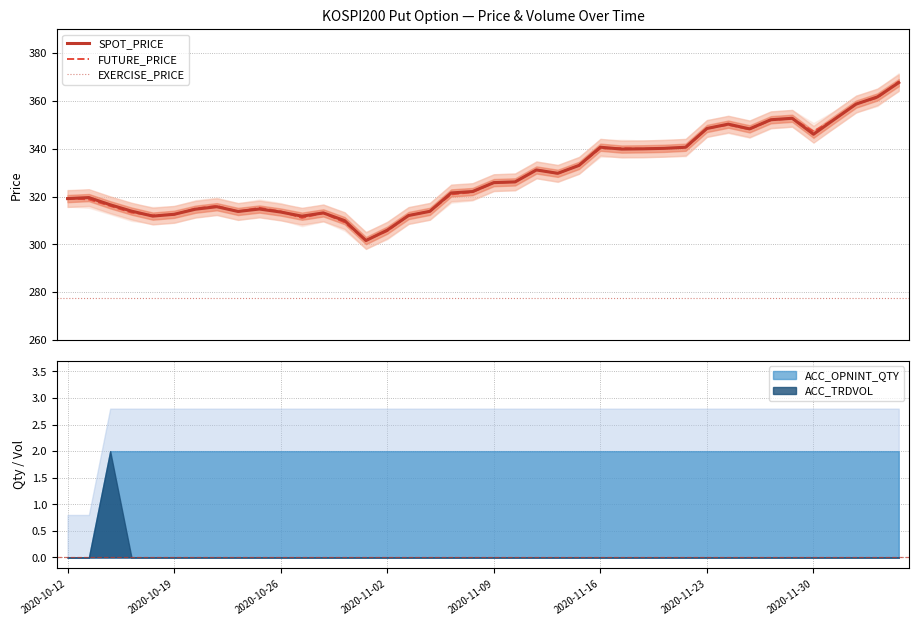

Which series changed the most between 16 and 32?

SPOT_PRICE